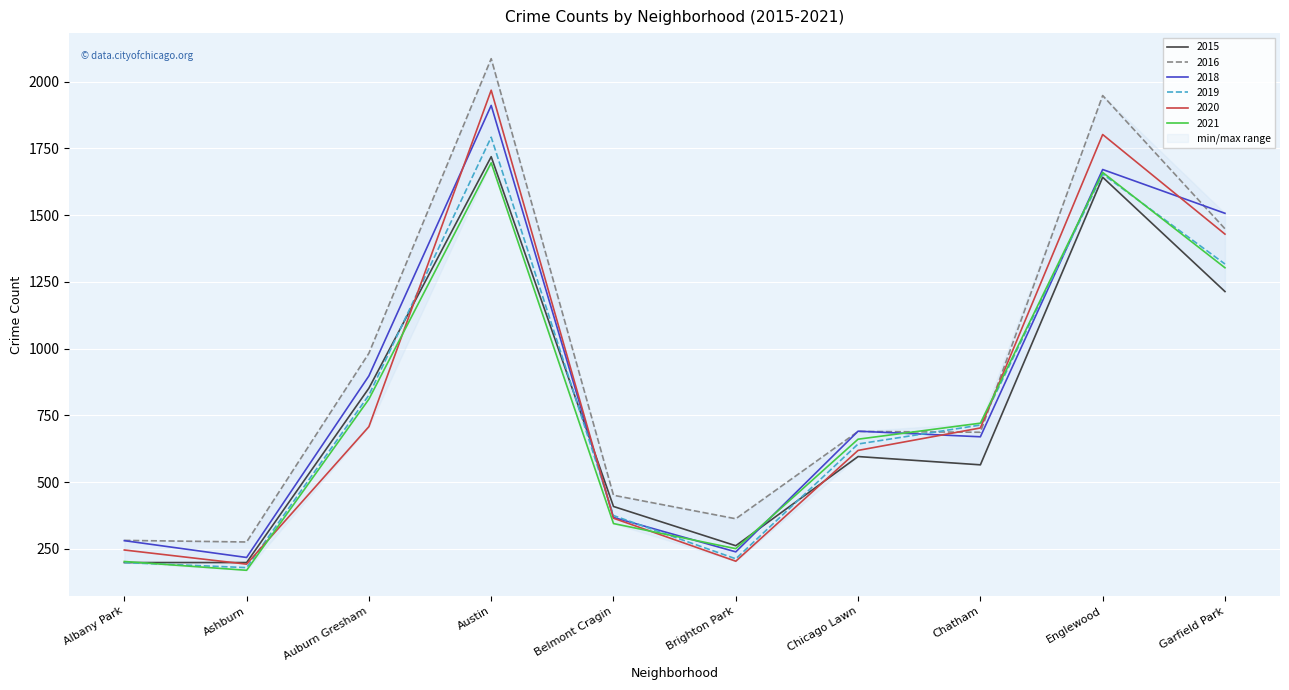

What value does the 2019 series have at Austin, to the nearest 50?

1800